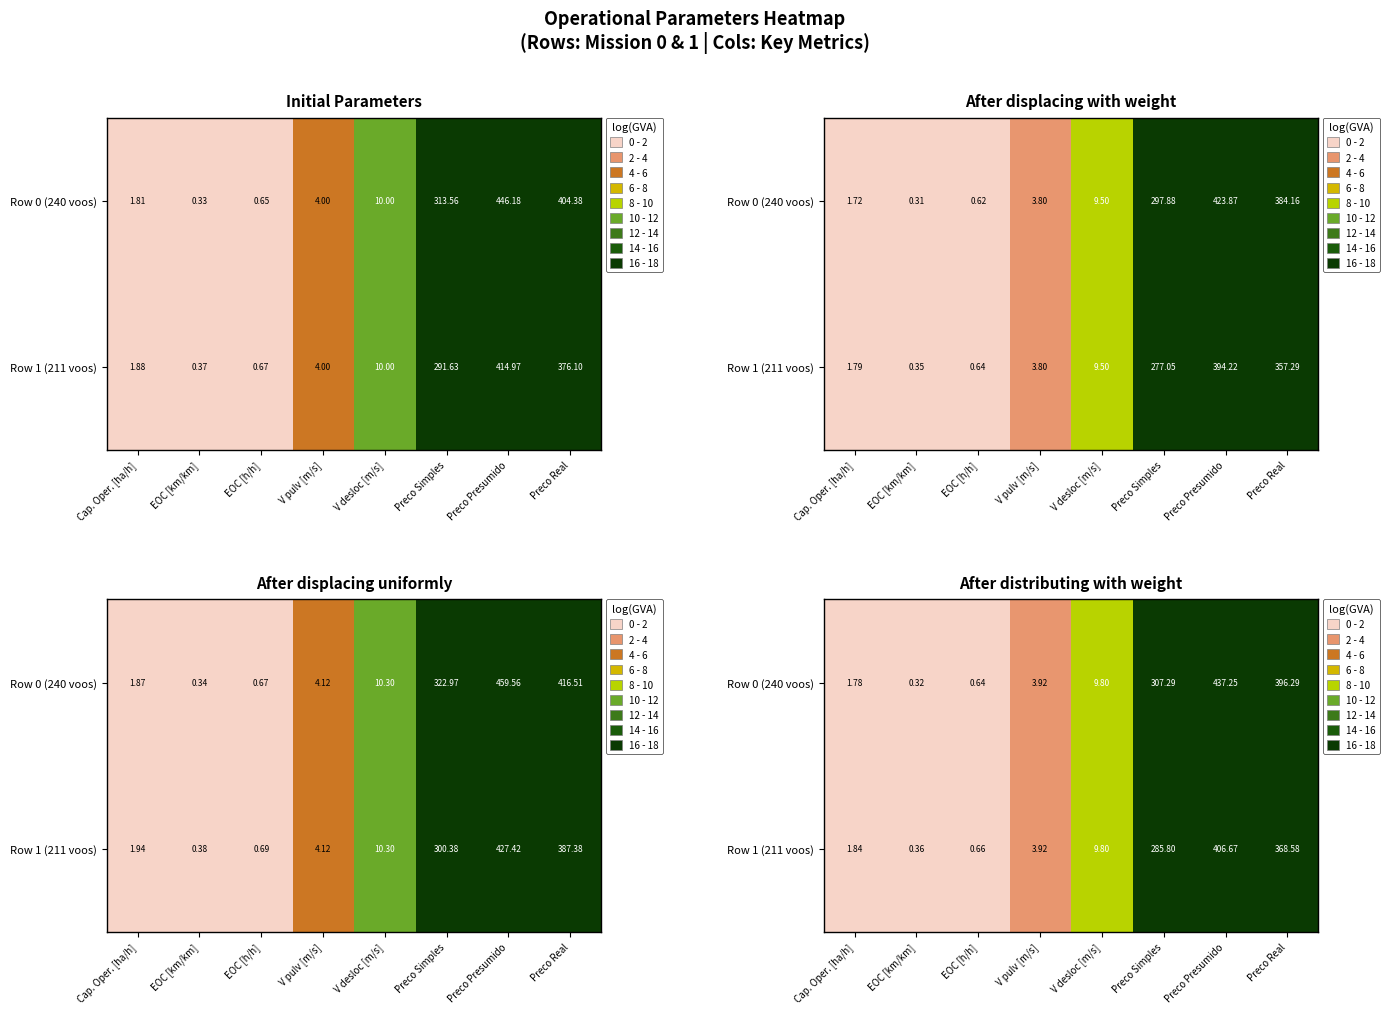

What is the difference between the maximum and minimum values in the Row 1 (211 voos) series?

406.3